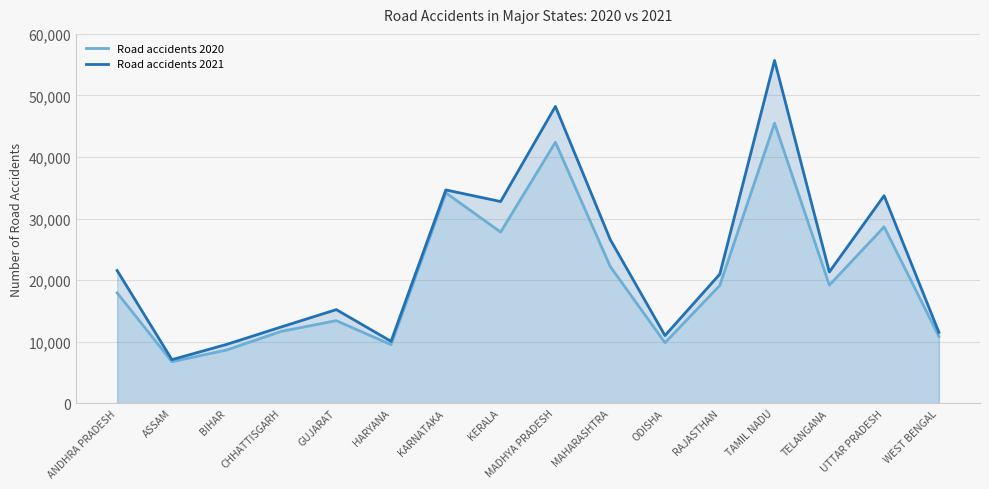

How many data points in Road accidents 2021 are less than 21315?

8